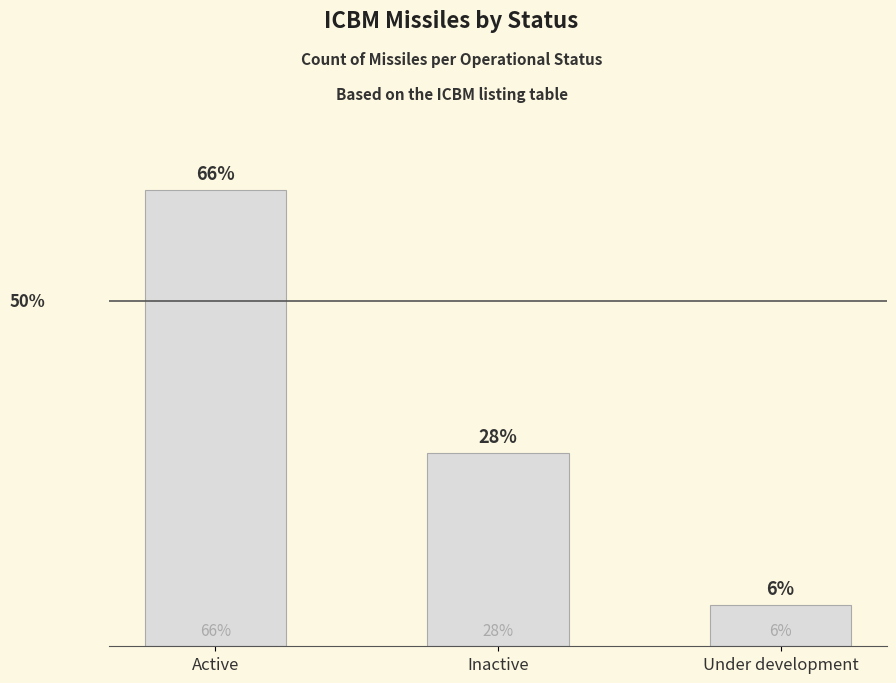

Reading left to right, extract all data points from this chart.

Active=33	Inactive=14	Under development=3